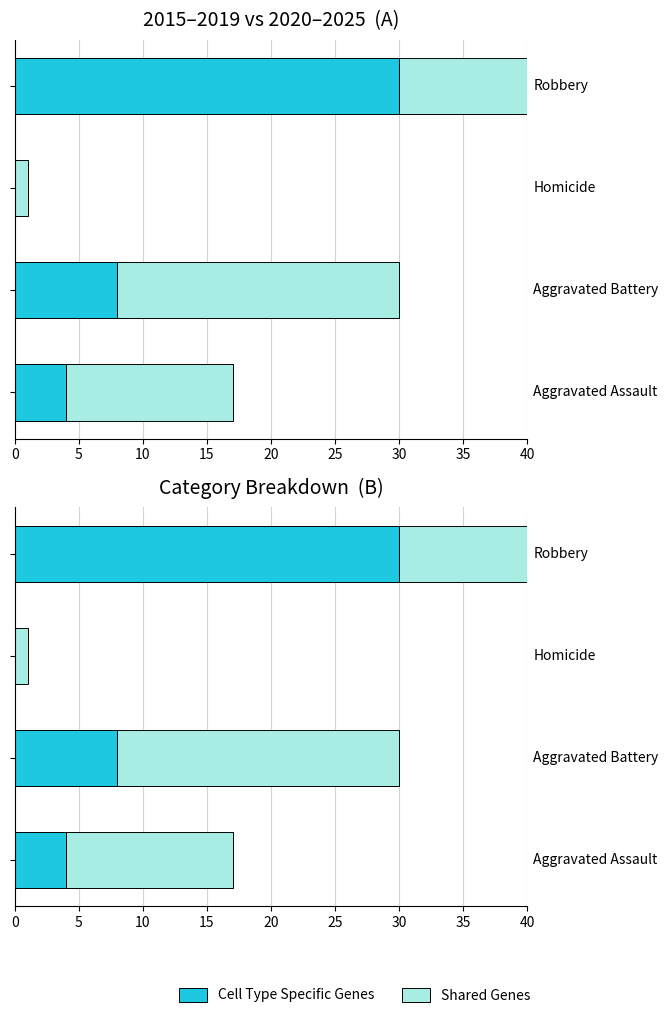

What is the highest value of the Shared Genes series?

36